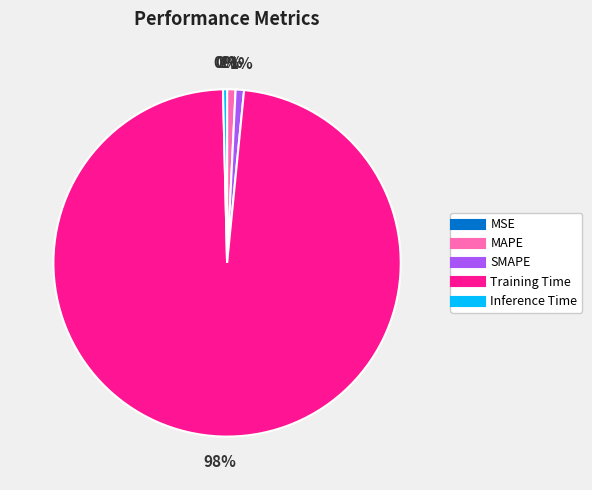

To the nearest percent, what is the combined percentage of SMAPE and MAPE?

2%